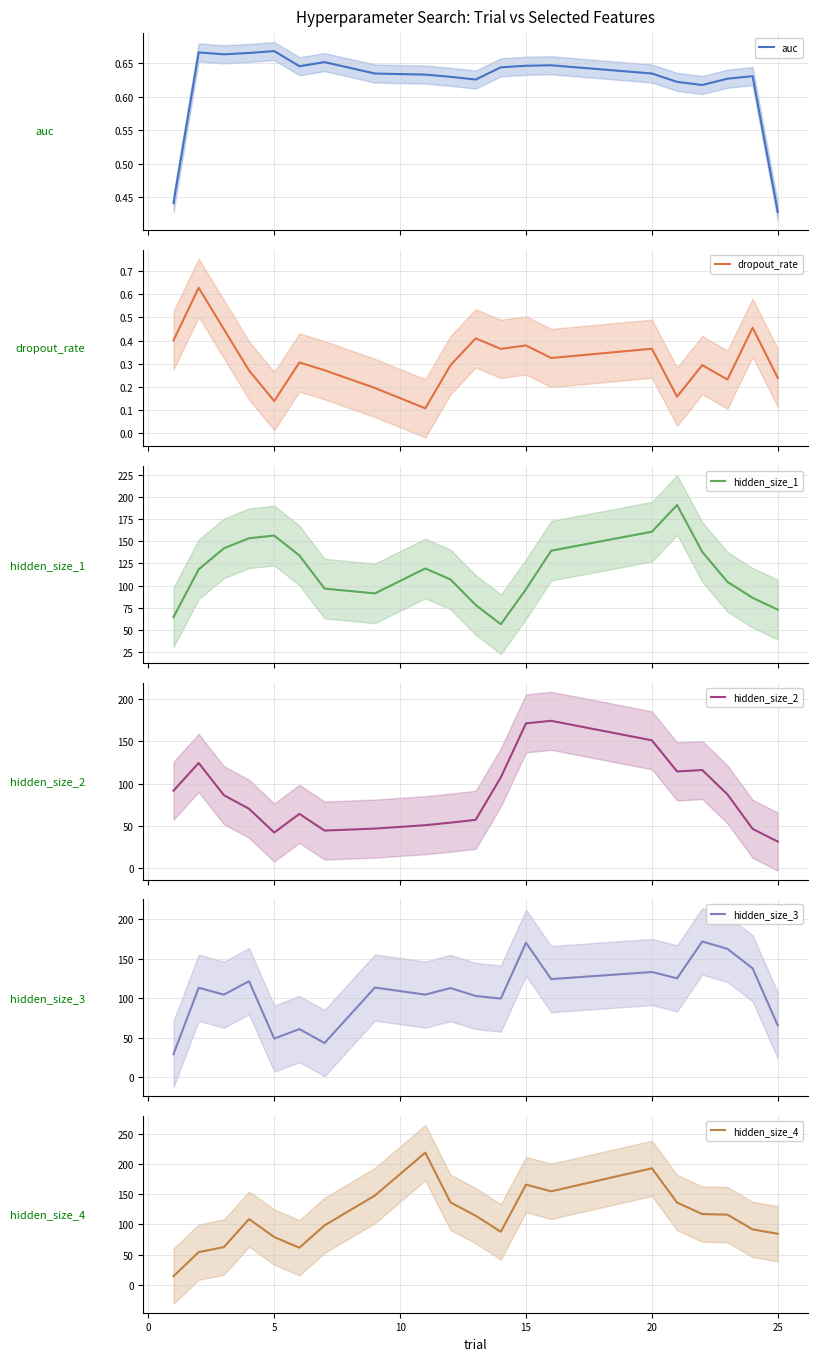

The value of hidden_size_4 at 20 is 192.7. True or false?

True